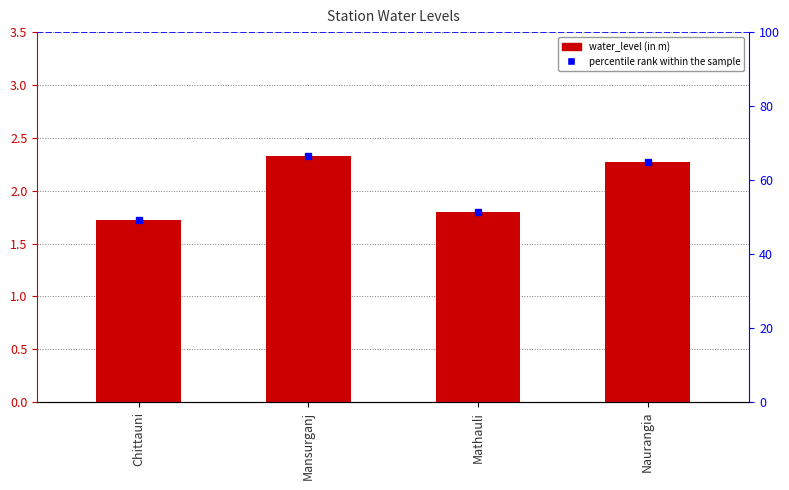

The percentile rank within the sample series shows 24.0 at Naurangia. True or false?

False